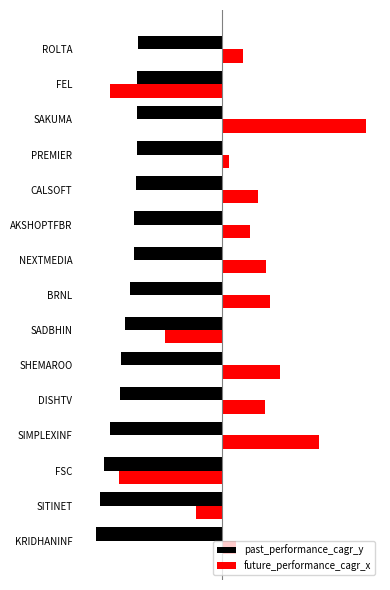

What are all the series names shown in the legend?

past_performance_cagr_y, future_performance_cagr_x